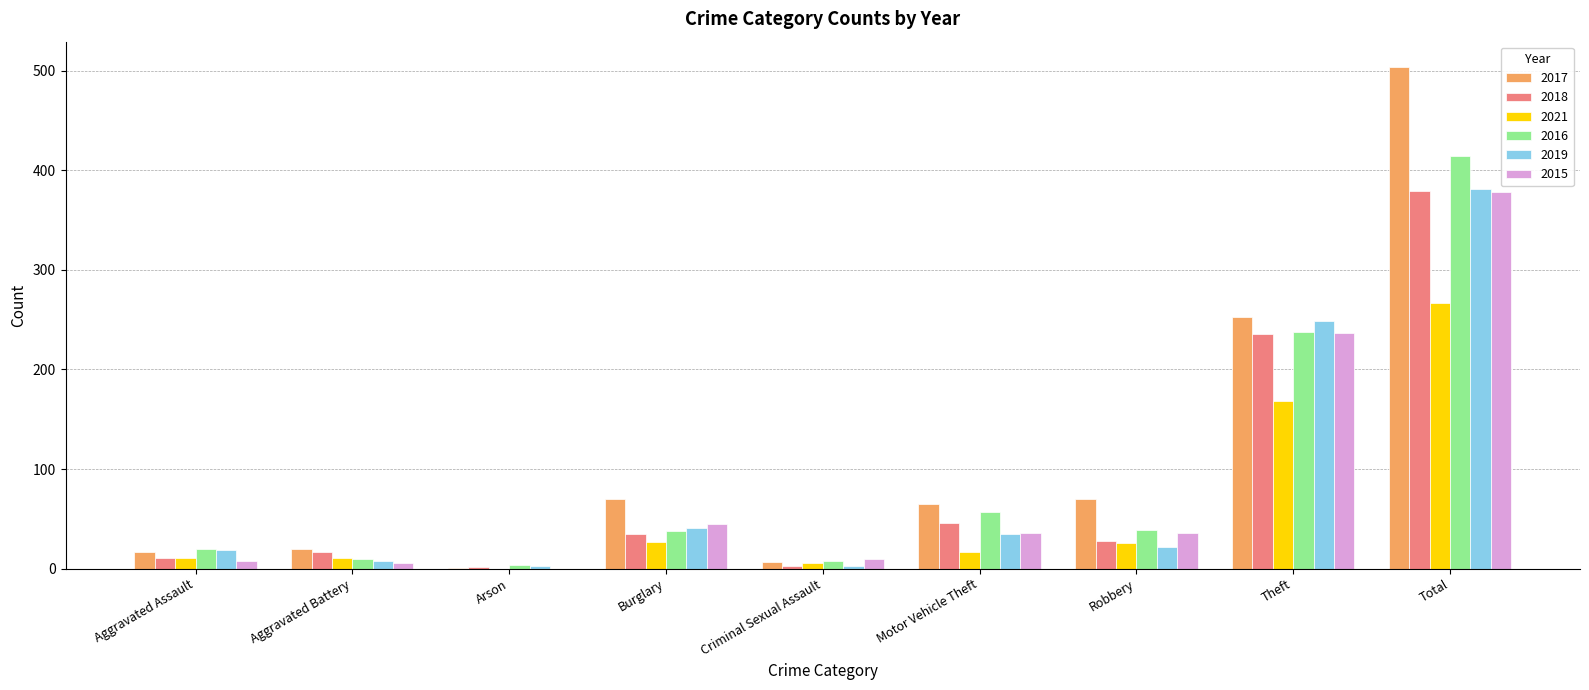

Is it true that 2015 equals 0 at Arson?

True